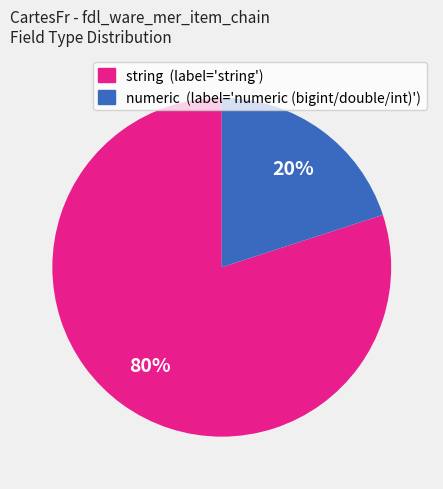

To the nearest percent, what is the difference between the largest and smallest slice percentages?

60%